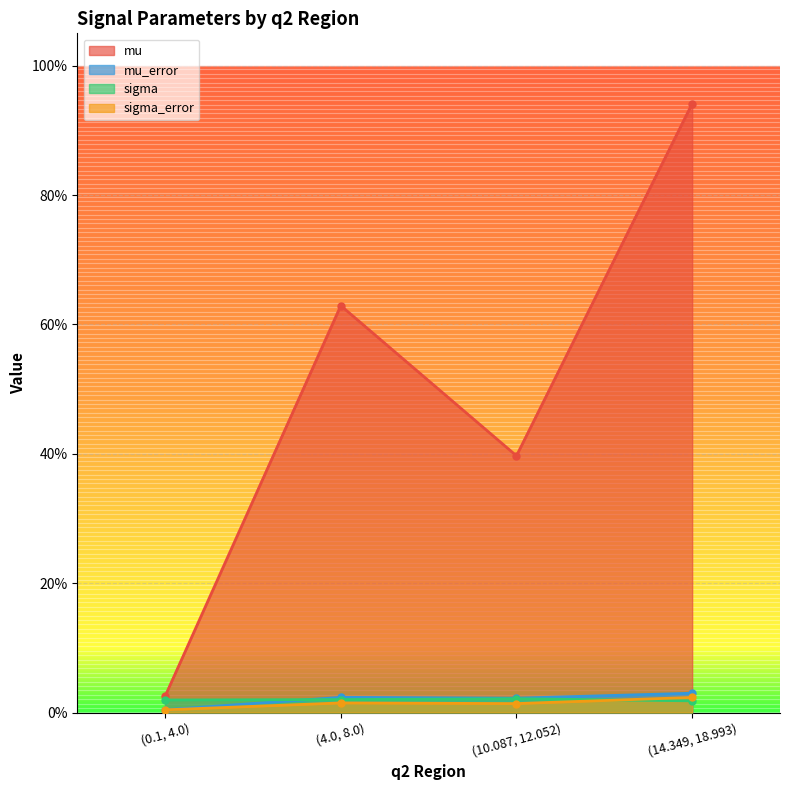

At which category is the sum across all series the highest?

(14.349, 18.993)